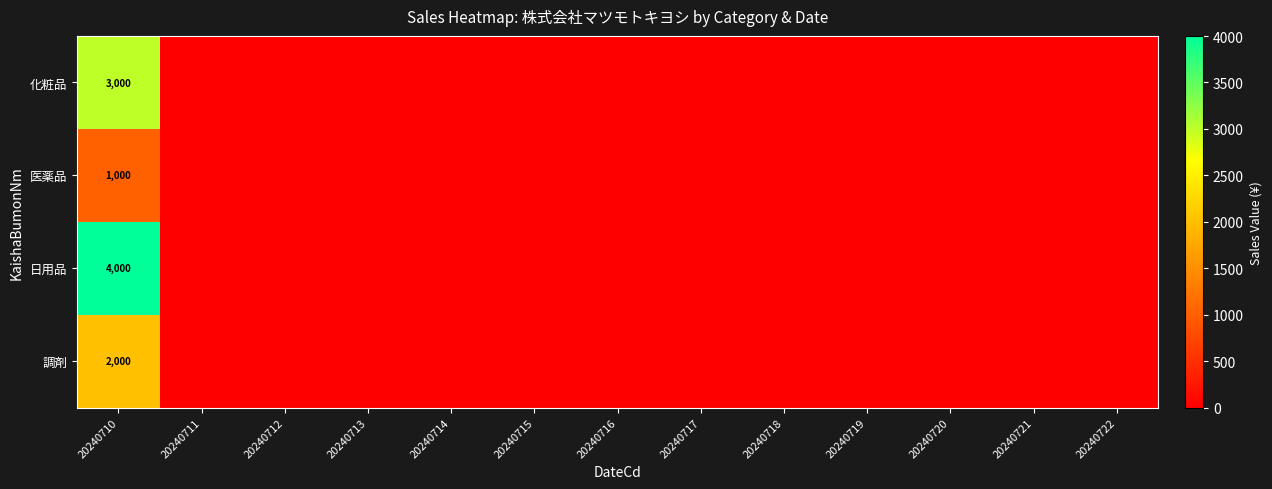

Is it true that 日用品 equals 4000 at 20240710?

True